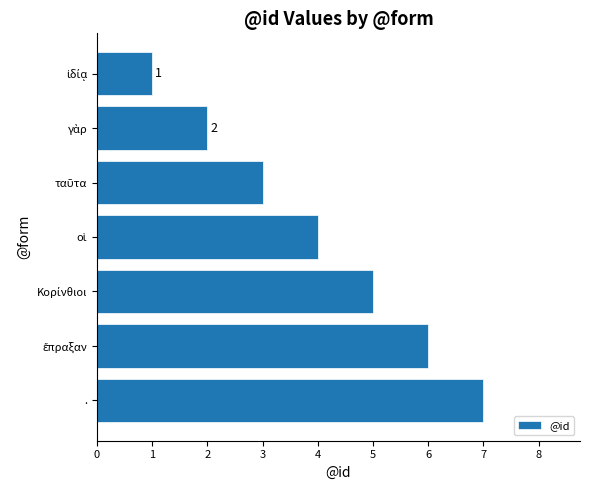

What is the smallest value displayed?

1